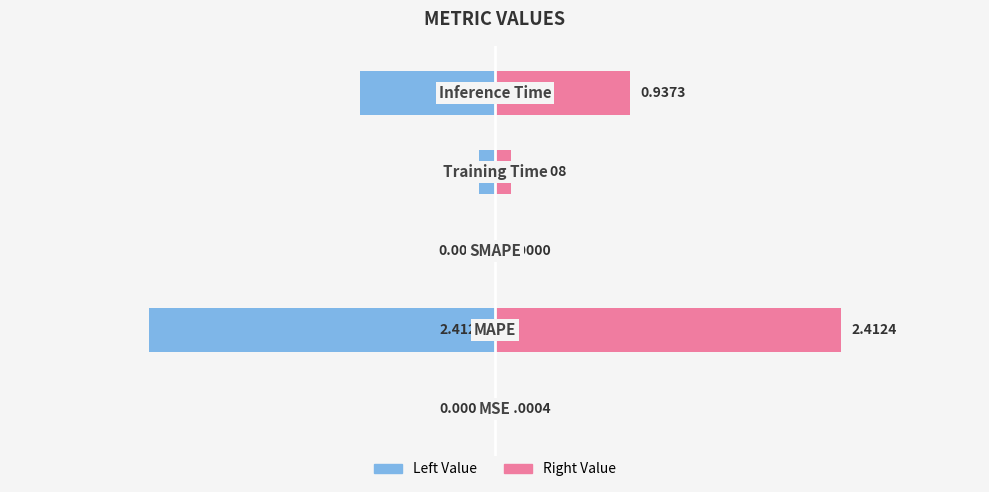

At how many categories does at least one series exceed -49?

5